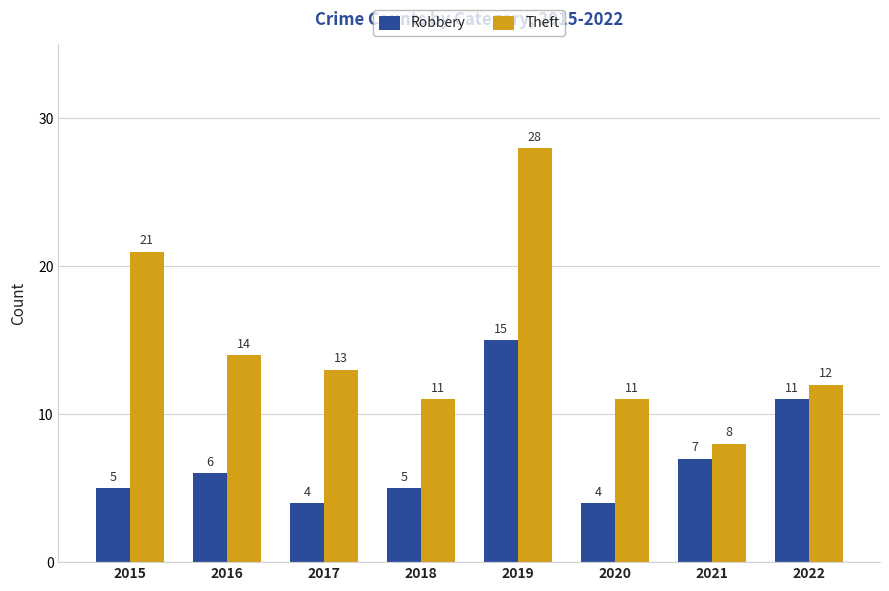

Reading left to right, extract all data points from this chart.

Robbery: 5	6	4	5	15	4	7	11
Theft: 21	14	13	11	28	11	8	12